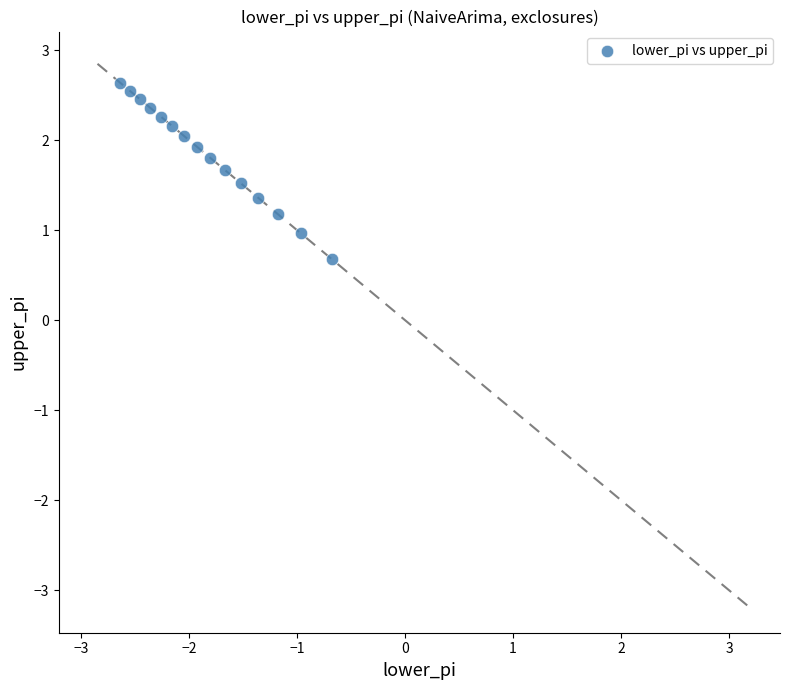

What is the range of Y values (max minus min)?

2.0